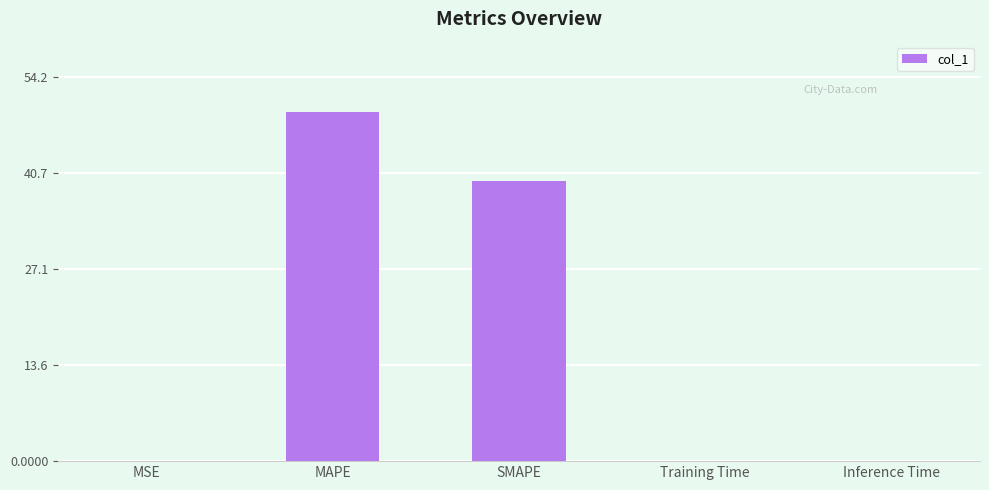

Are the bars grouped side by side (vs. stacked)?

No